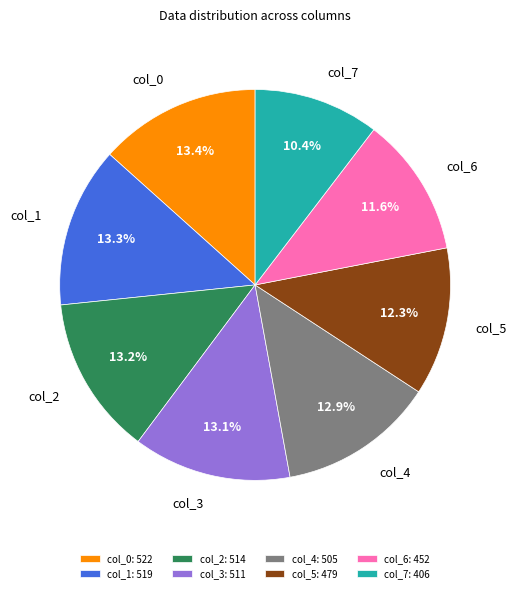

What is the ratio of the value at col_5 to the value at col_7?

1.2